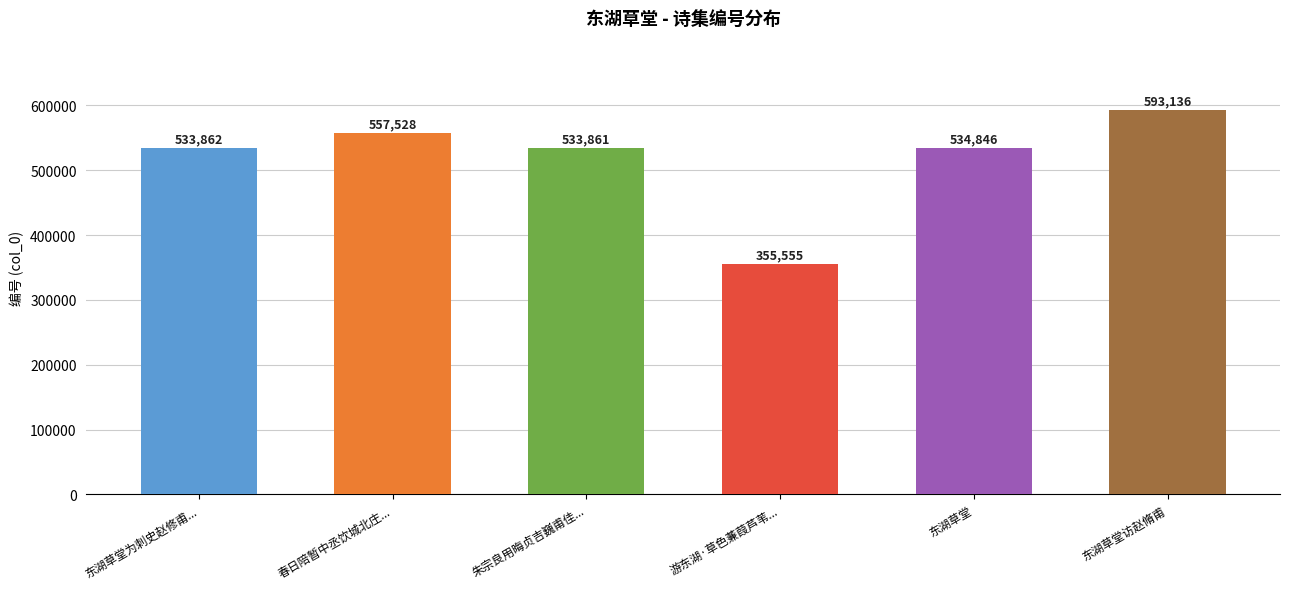

What is the sum of all values?

3108788